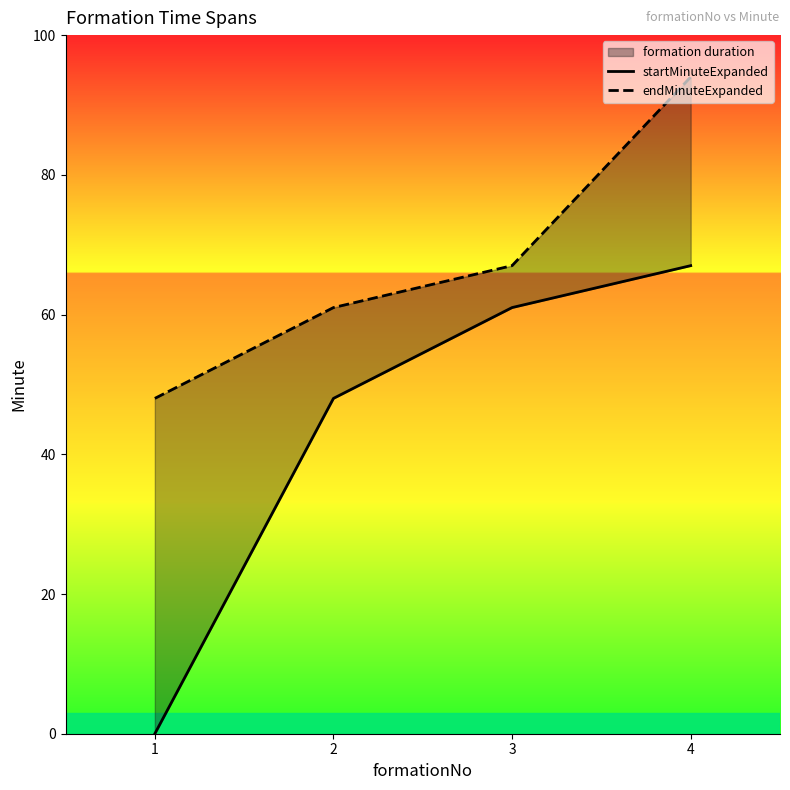

At which label does startMinuteExpanded reach its minimum?

1